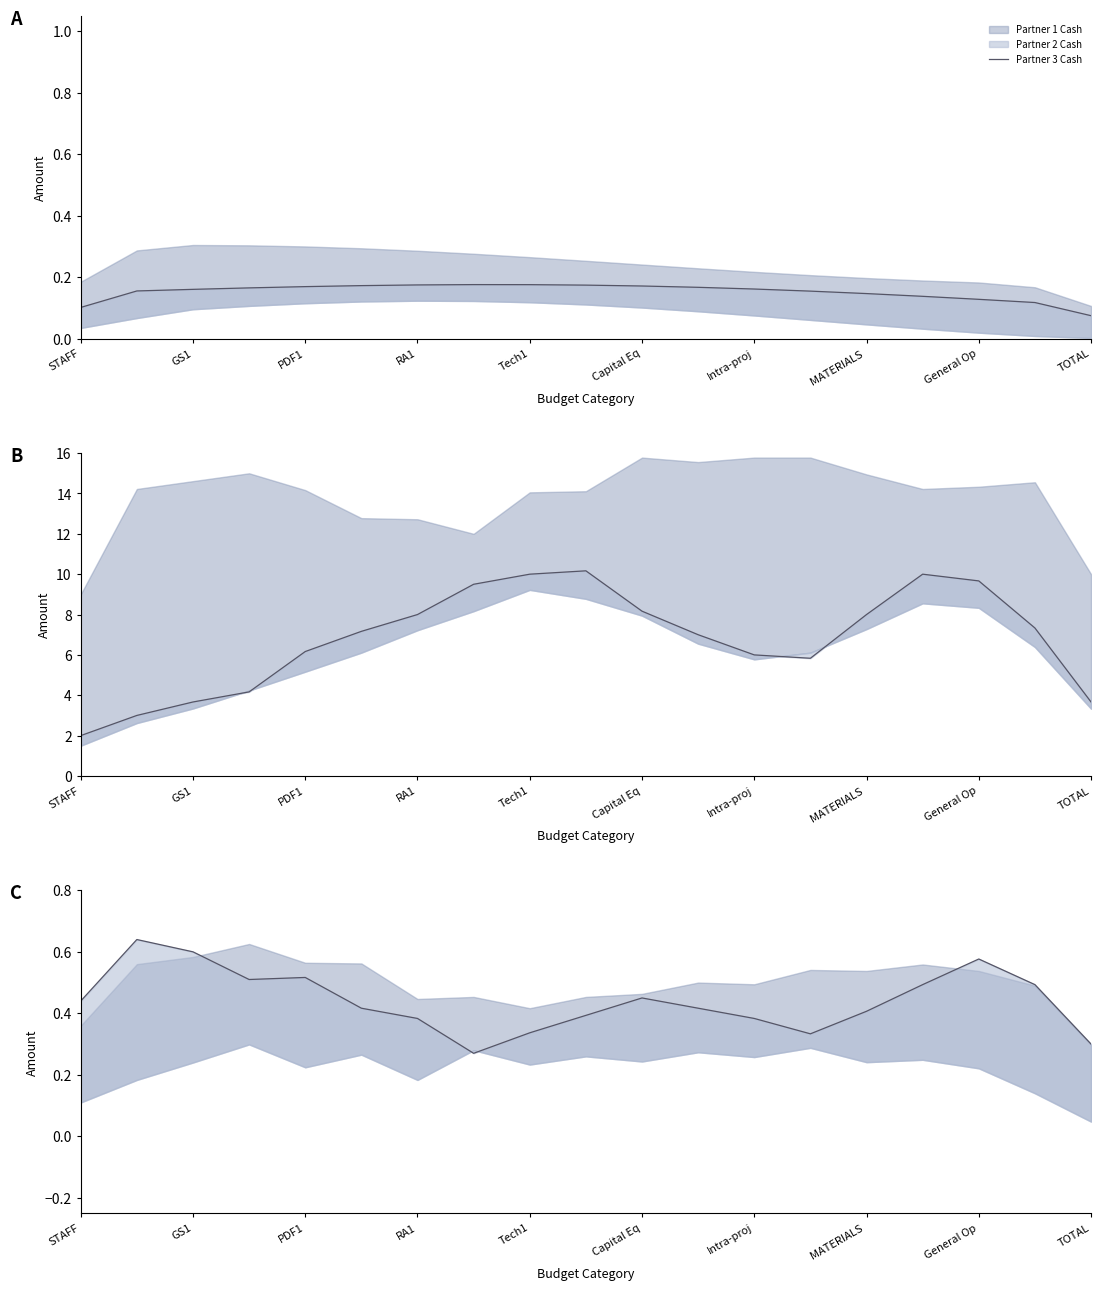

What is the sum of all values?

8.4